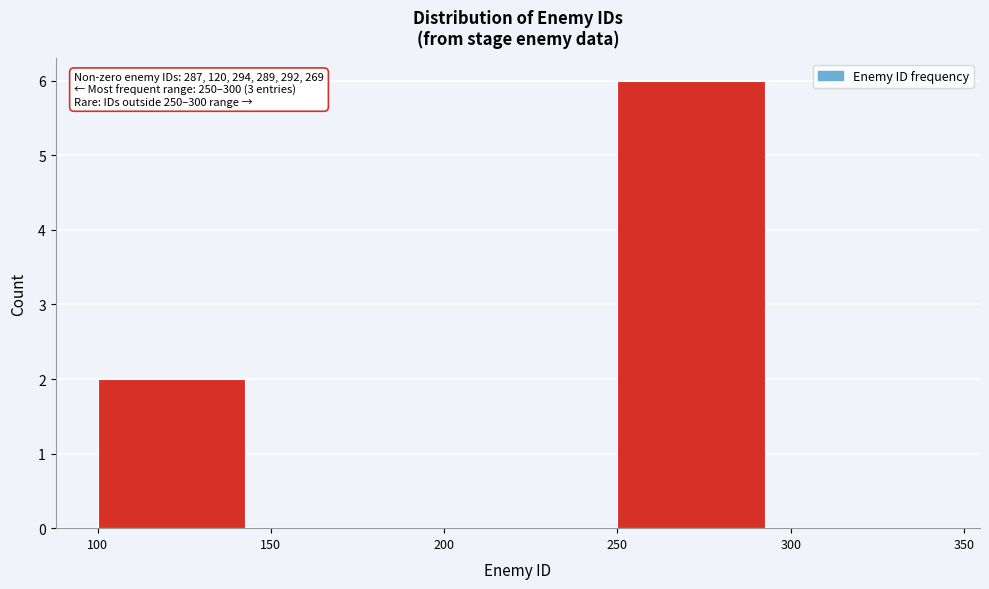

Which range on the x-axis has the tallest bar?

250 to 300